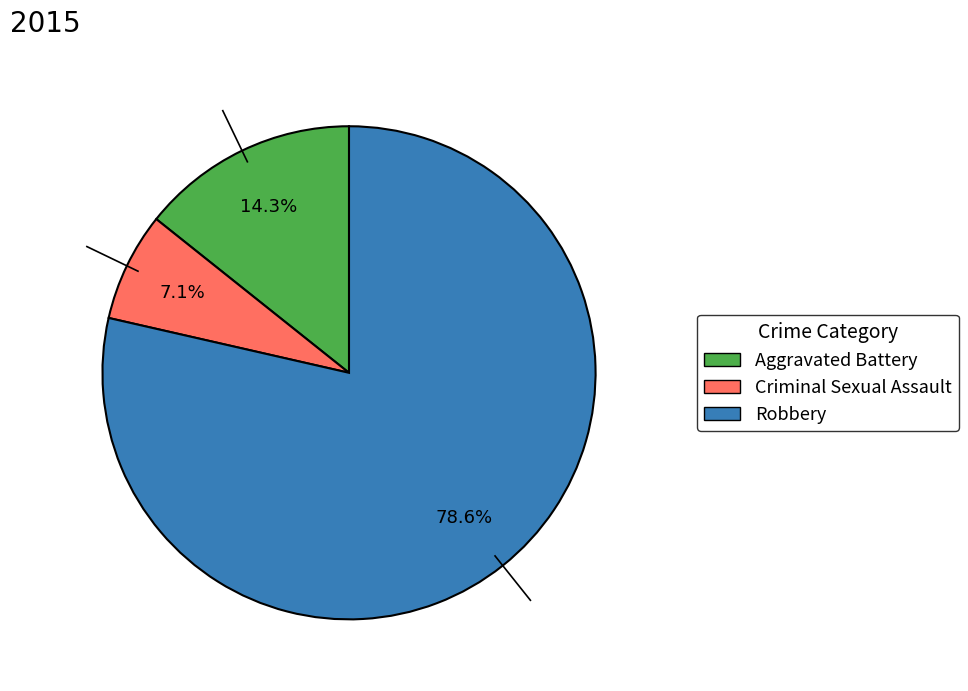

What percentage is the Aggravated Battery slice, to the nearest percent?

14%